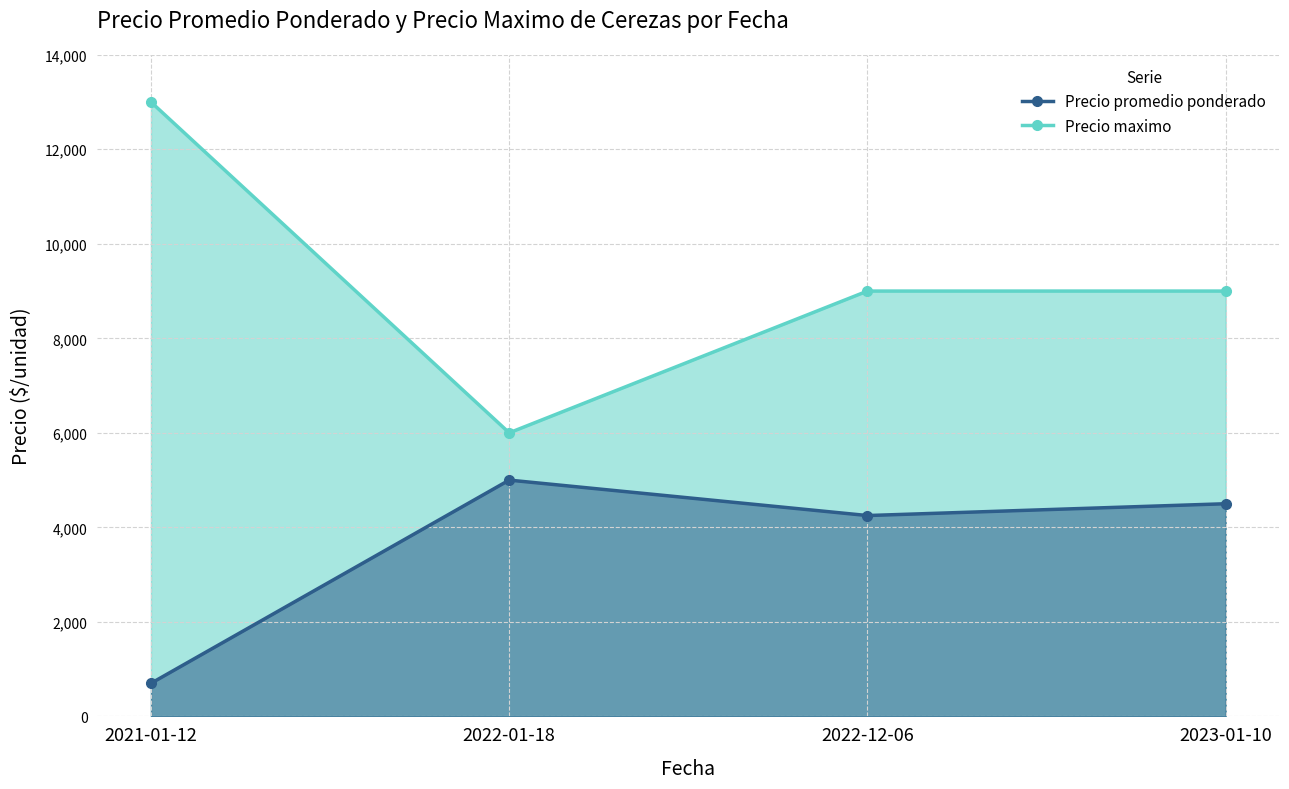

At which label does Precio promedio ponderado line first exceed 4500?

2022-01-18